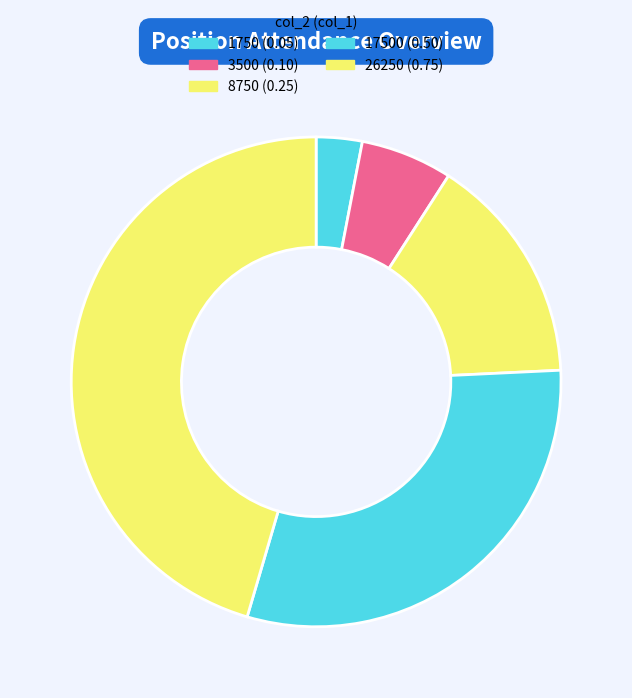

What is the largest slice in the pie chart?

26250